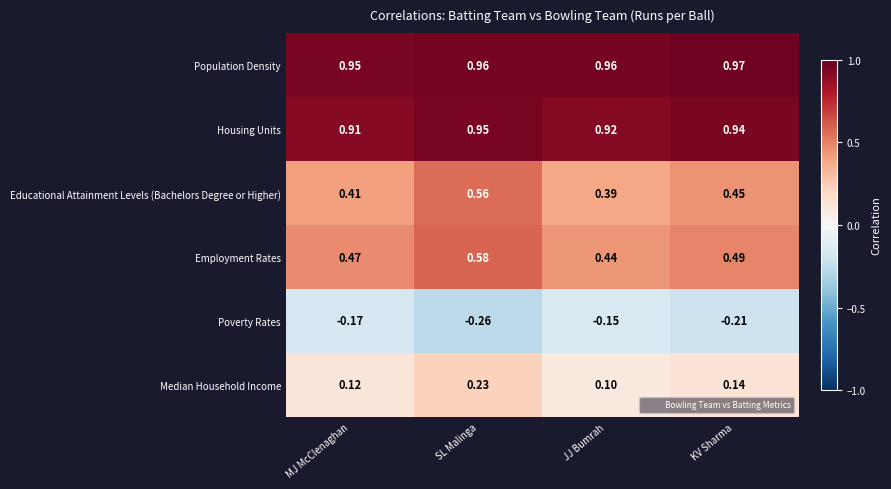

At which category is the sum across all series the highest?

SL Malinga